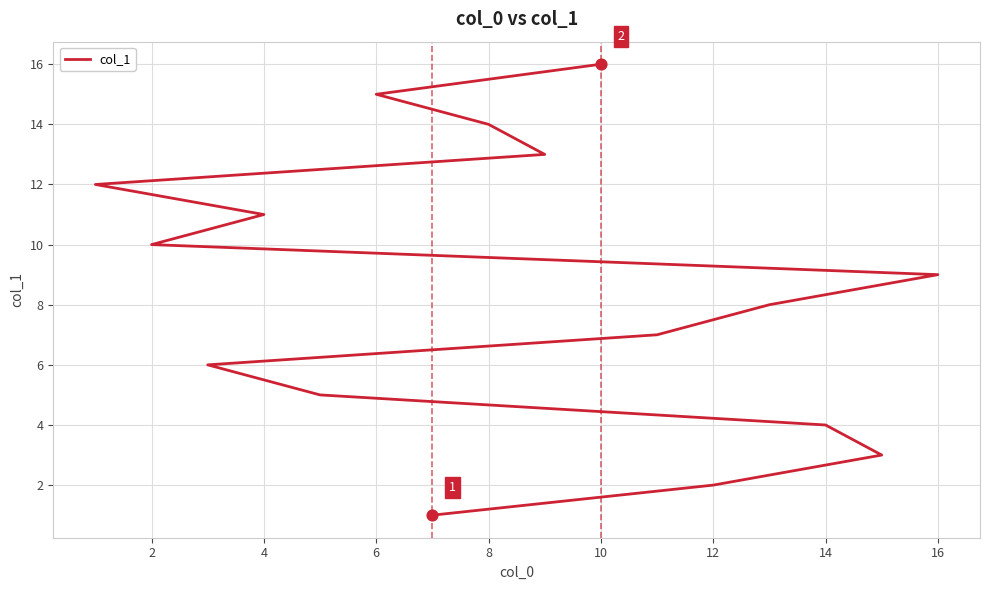

Between 16 and 10, which is larger?

16